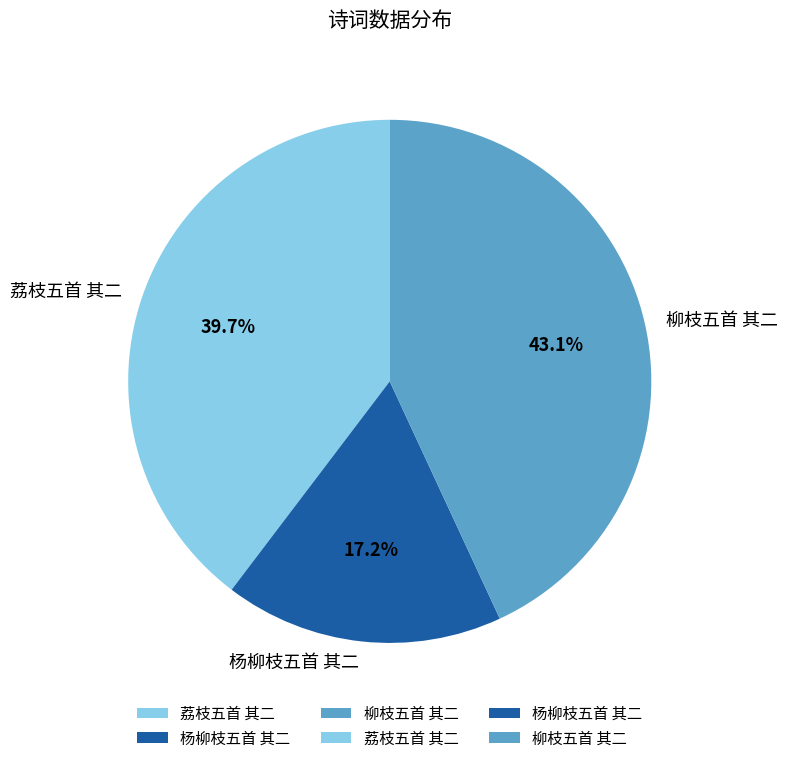

To the nearest percent, what is the average slice percentage?

33%